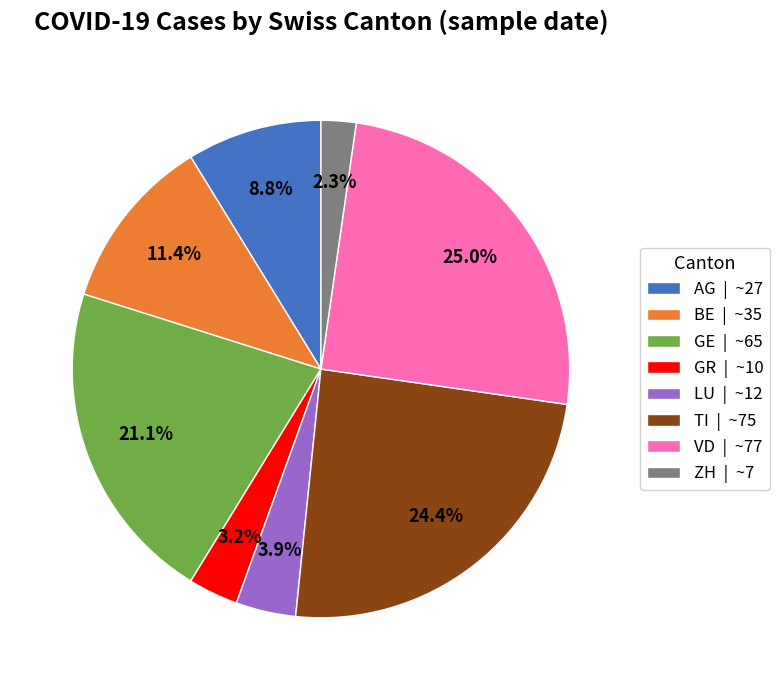

Which has a higher value, TI or VD?

VD